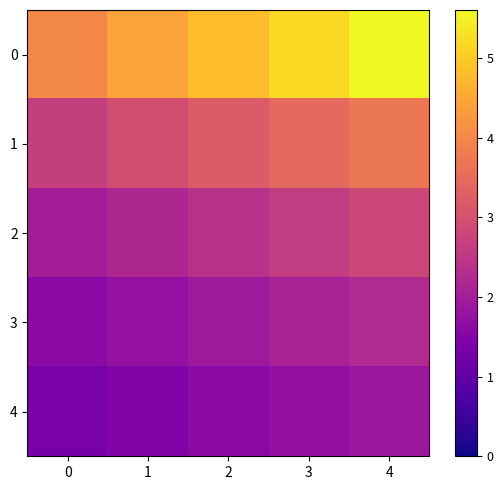

Reading left to right, transcribe all the data shown in this chart.

0: 0=4.0	1=4.4	2=4.8	3=5.2	4=5.6
1: 0=2.7	1=2.9	2=3.2	3=3.5	4=3.7
2: 0=2.0	1=2.2	2=2.4	3=2.6	4=2.8
3: 0=1.6	1=1.8	2=1.9	3=2.1	4=2.2
4: 0=1.3	1=1.5	2=1.6	3=1.7	4=1.9